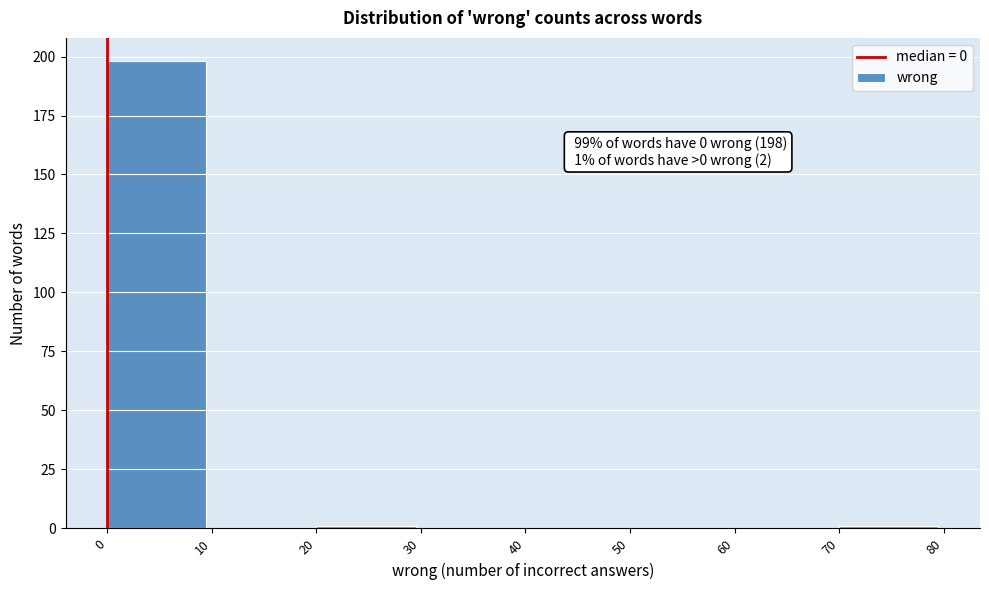

Which range on the x-axis has the tallest bar?

0 to 10